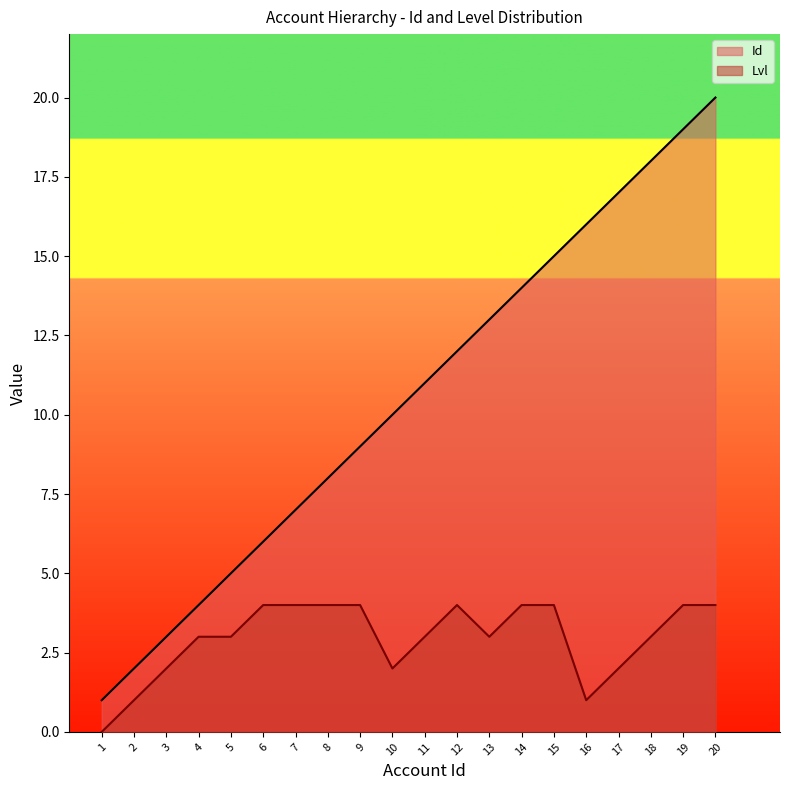

The Lvl series shows 4 at 7. True or false?

True